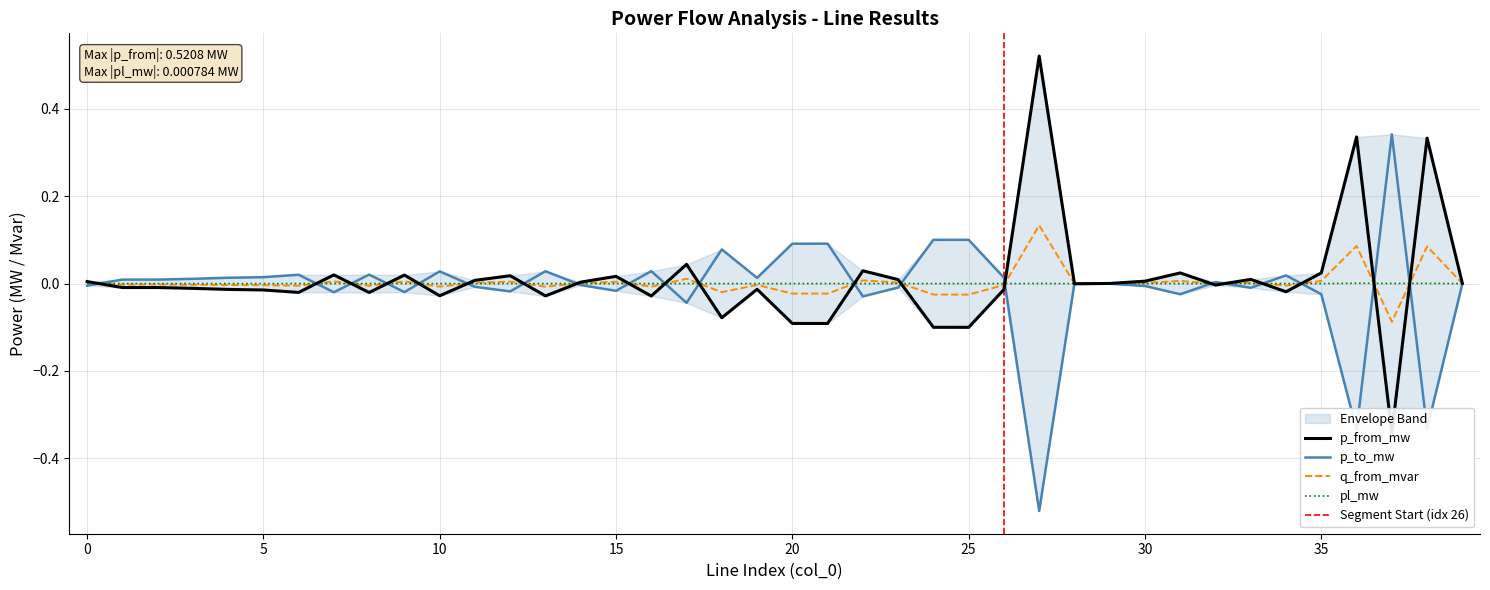

How many values in p_from_mw are above zero?

19